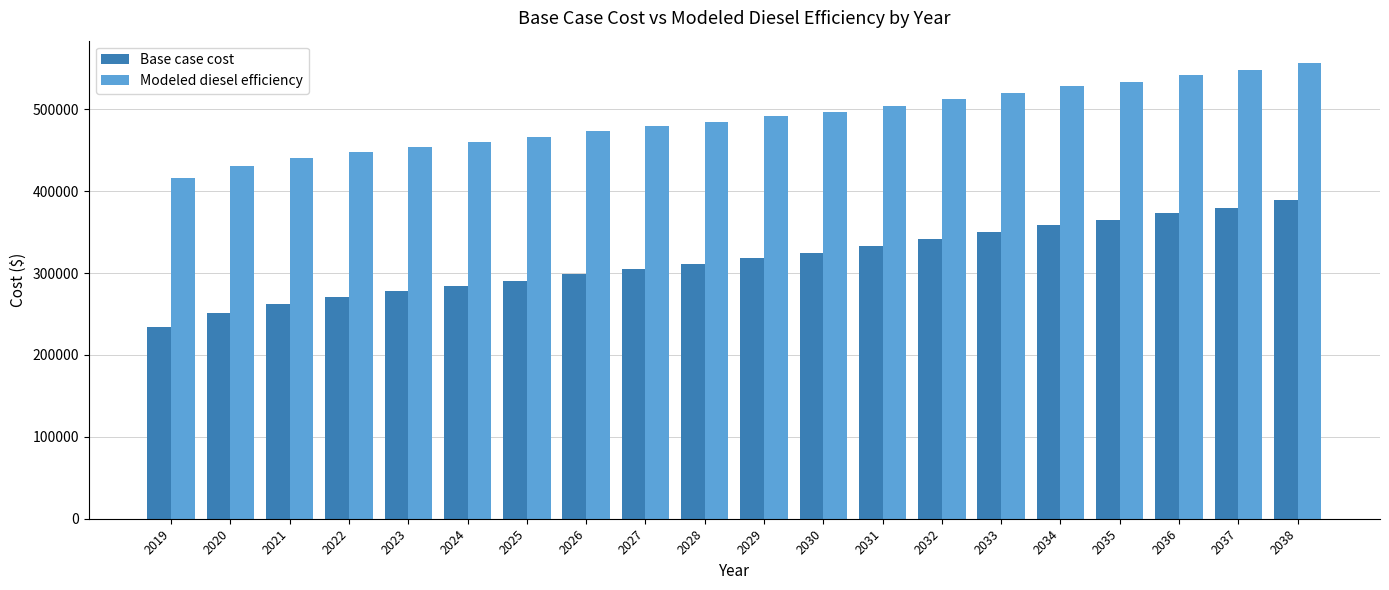

True or false: Modeled diesel efficiency has a value of 306879.5 at 2030.

False